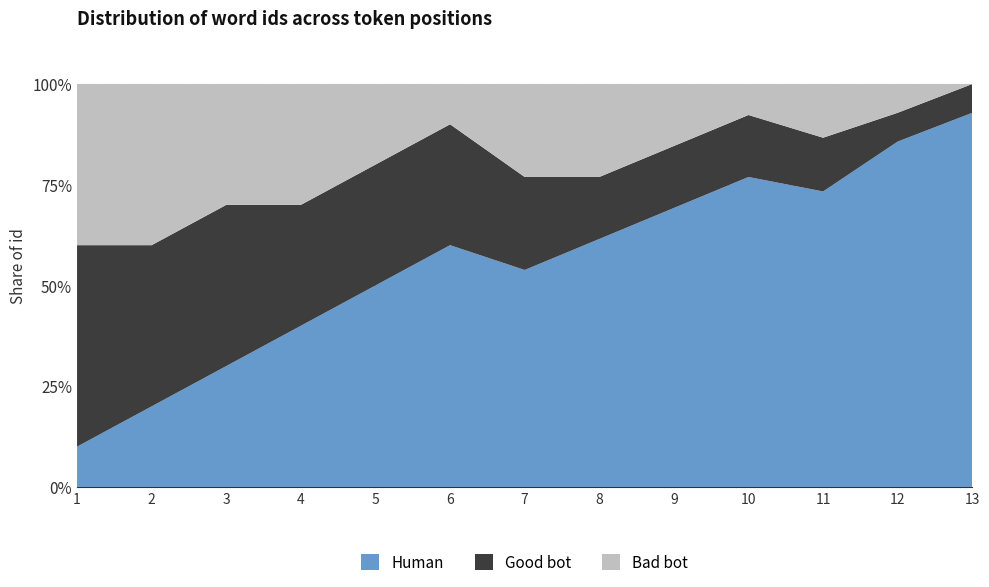

Reading left to right, list all the values displayed in this chart.

Human: 1	2	3	4	5	6	7	8	9	10	11	12	13
Good bot: 5	4	4	3	3	3	3	2	2	2	2	1	1
Bad bot: 4	4	3	3	2	1	3	3	2	1	2	1	0